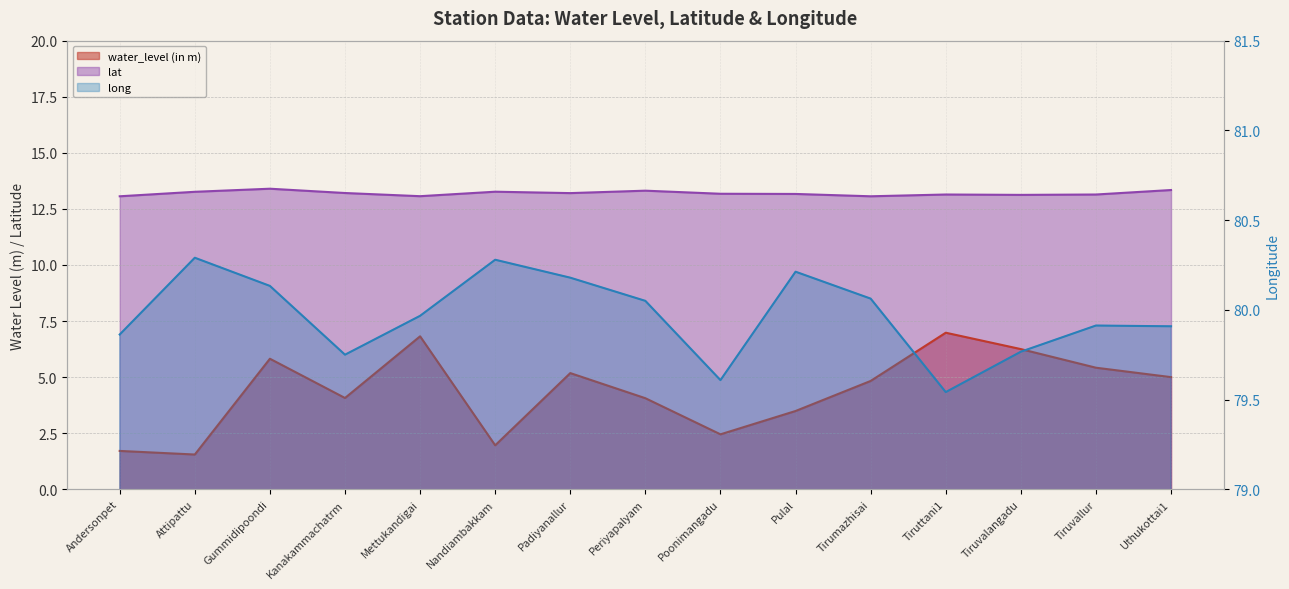

Which has a higher value, Pulal or Mettukandigai?

Mettukandigai